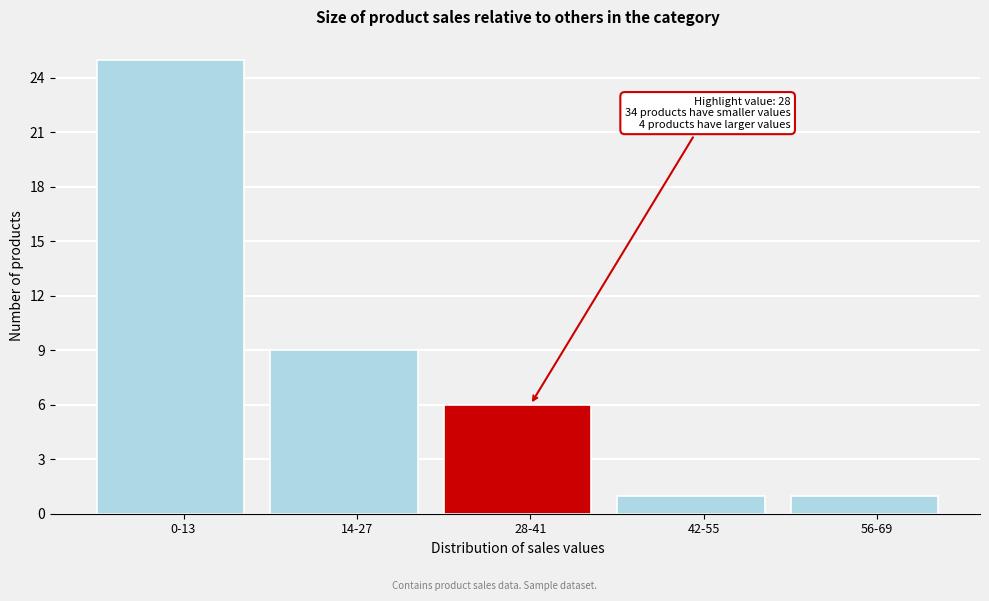

Reading right to left, what are all the values shown in this chart?

56-69=1	42-55=1	28-41=6	14-27=9	0-13=25